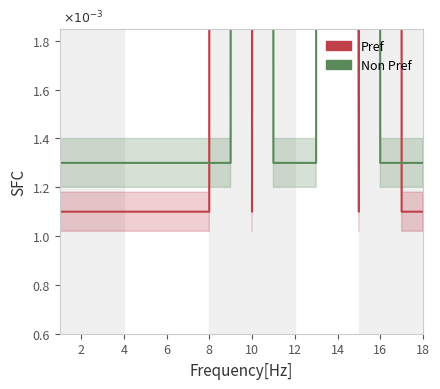

Which series has the largest total across all categories?

Non Pref